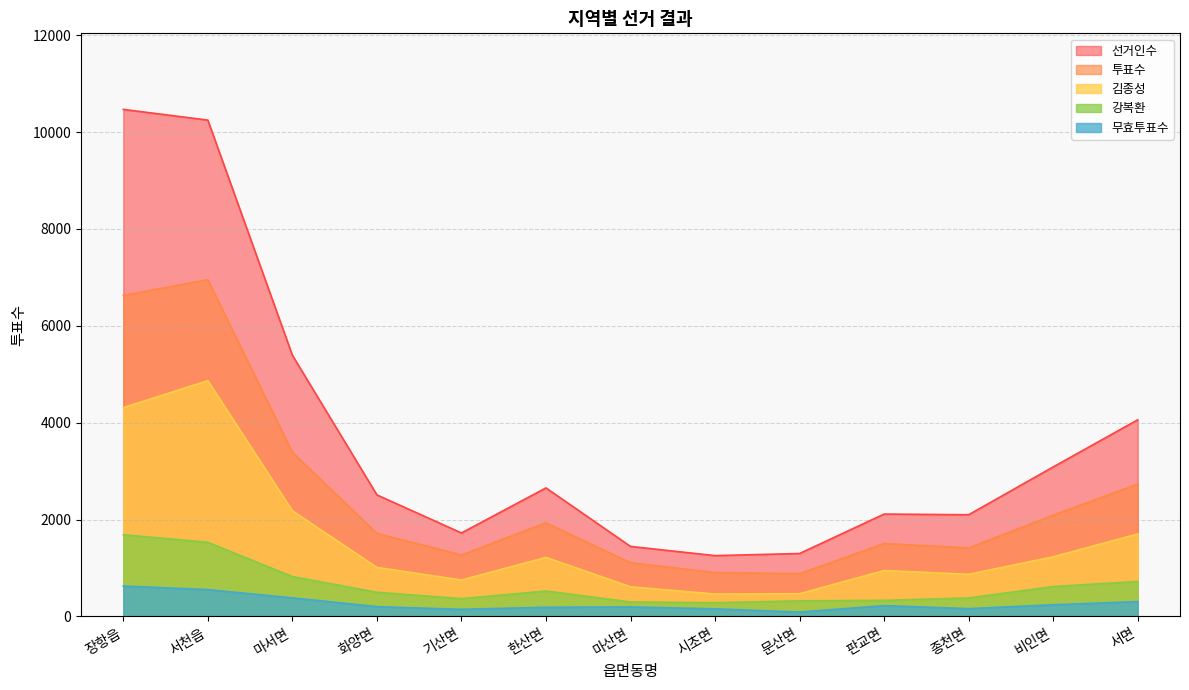

At which label does 무효투표수 reach its minimum?

문산면